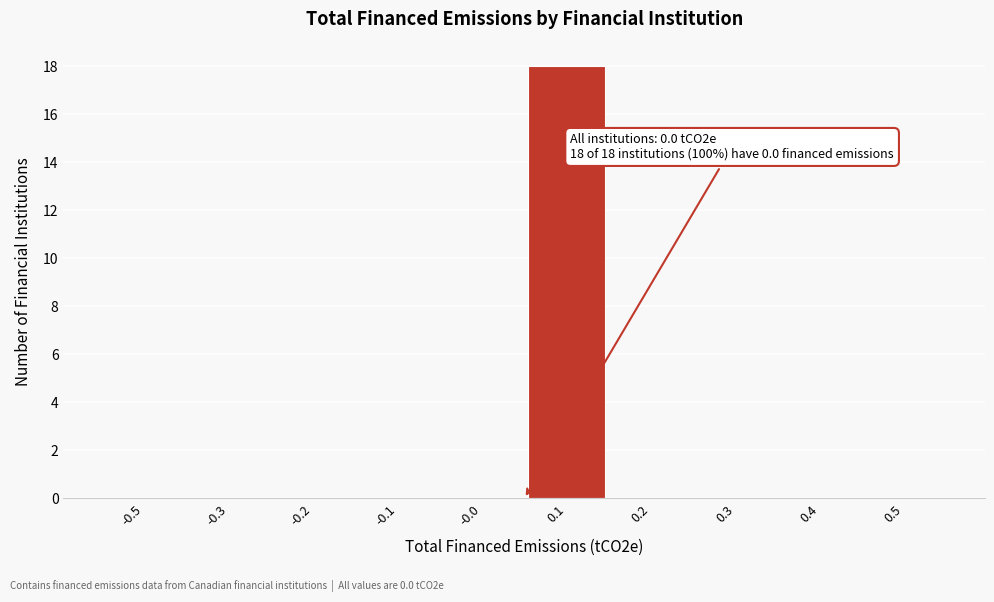

Is it true that the value at 0.2 is -7?

False